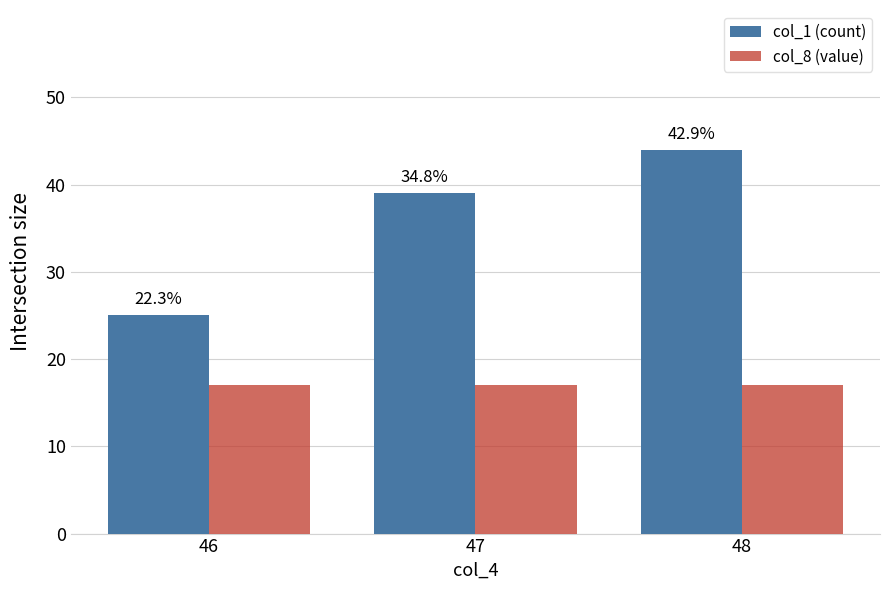

What is the minimum value shown in the chart?

17